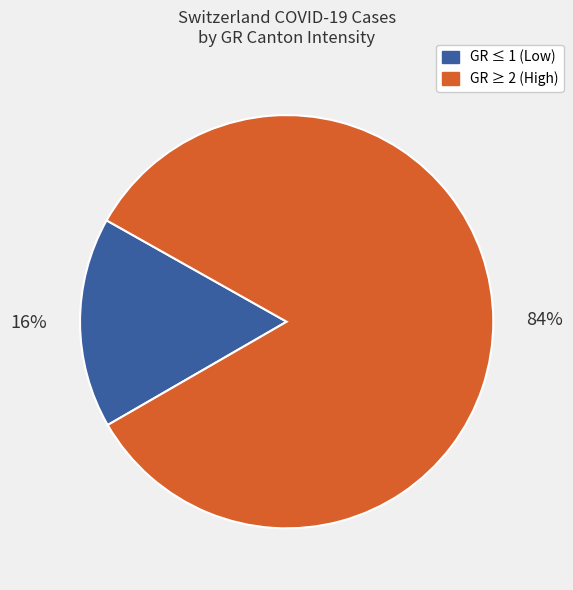

To the nearest percent, what is the average slice percentage?

50%